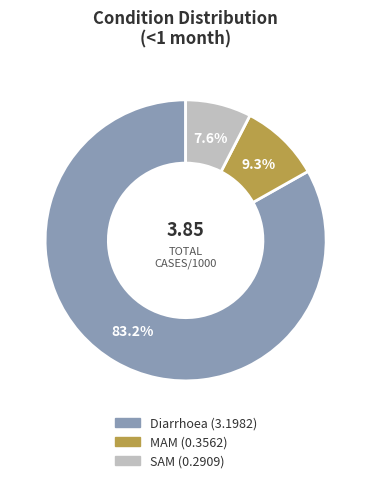

To the nearest percent, what is the combined percentage of Diarrhoea and SAM?

91%